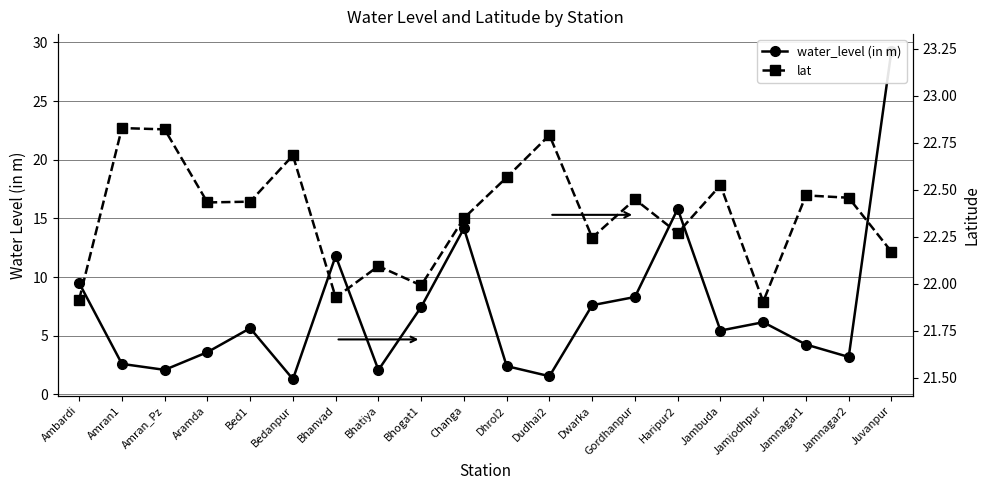

Where is the first local minimum for lat?

Aramda